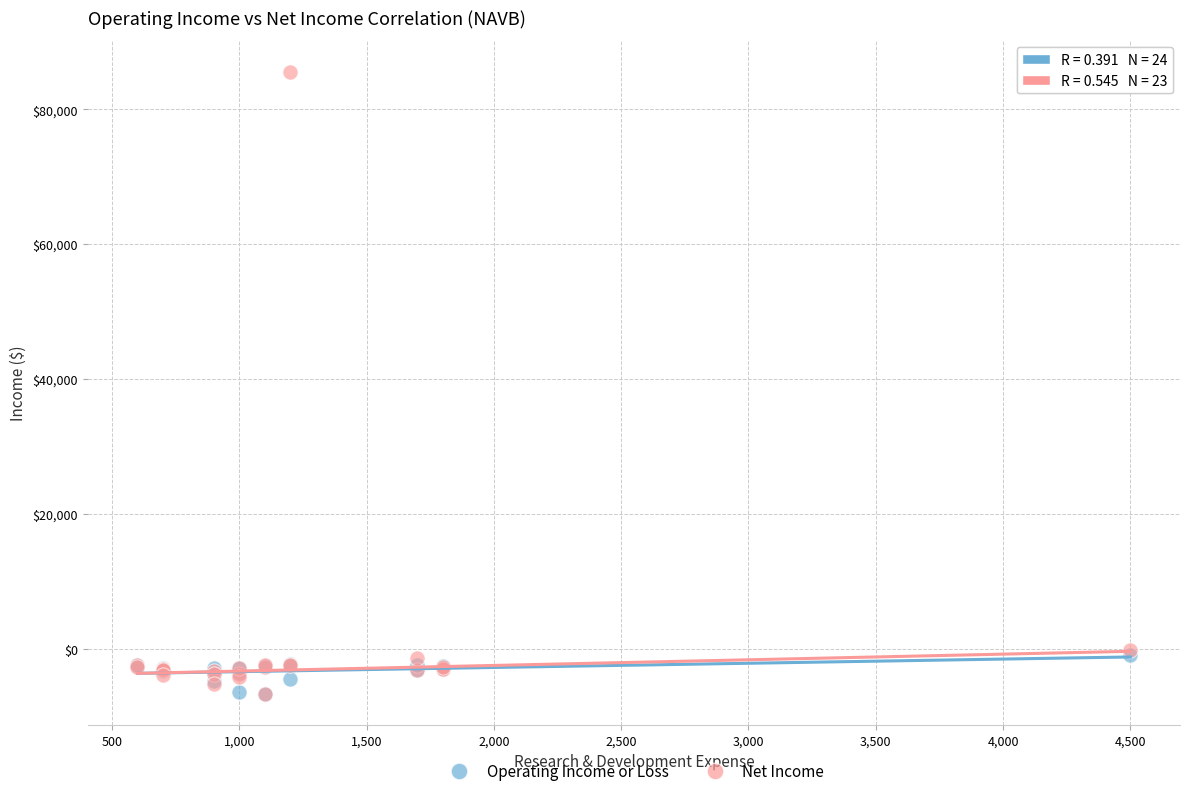

Which series has the widest spread of Y values?

Net Income